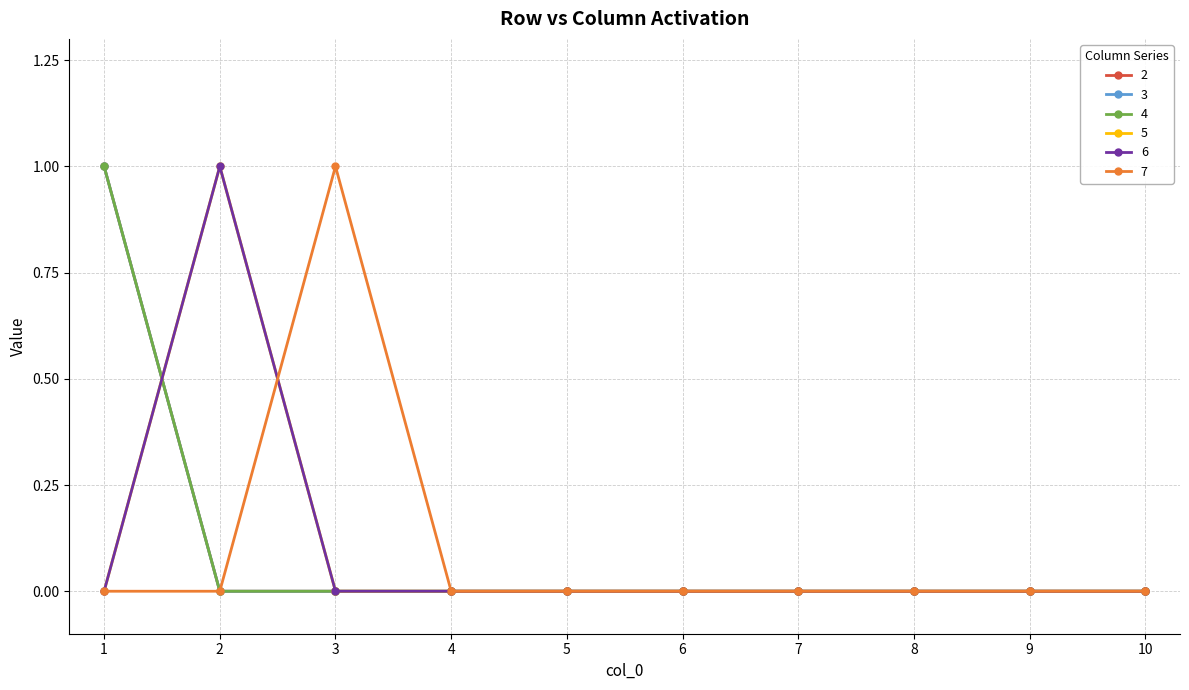

Reading left to right, list all the values displayed in this chart.

2: 1	0	0	0	0	0	0	0	0	0
3: 1	0	0	0	0	0	0	0	0	0
4: 1	0	0	0	0	0	0	0	0	0
5: 0	1	0	0	0	0	0	0	0	0
6: 0	1	0	0	0	0	0	0	0	0
7: 0	0	1	0	0	0	0	0	0	0